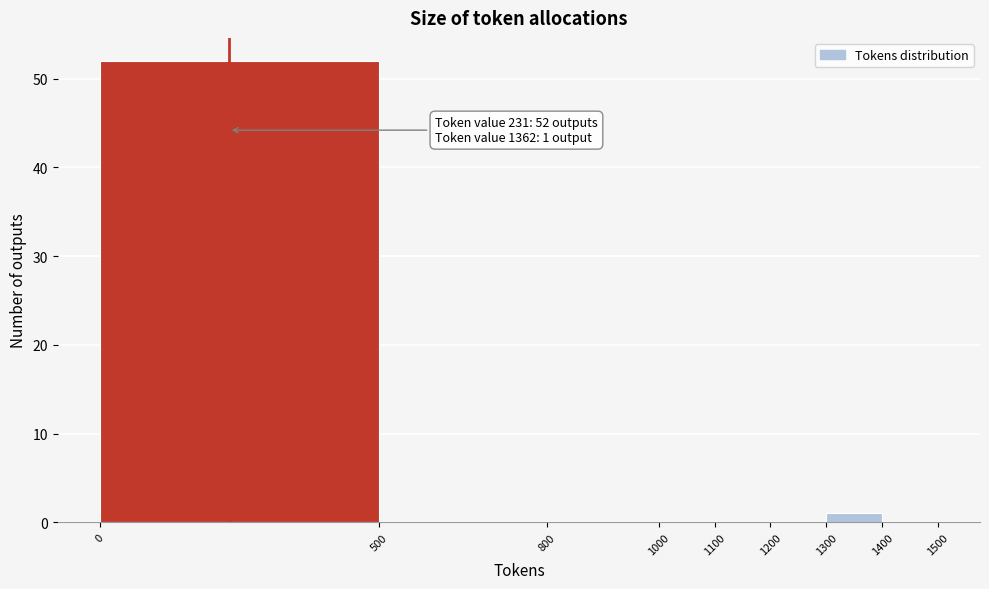

Which range on the x-axis has the tallest bar?

0 to 500